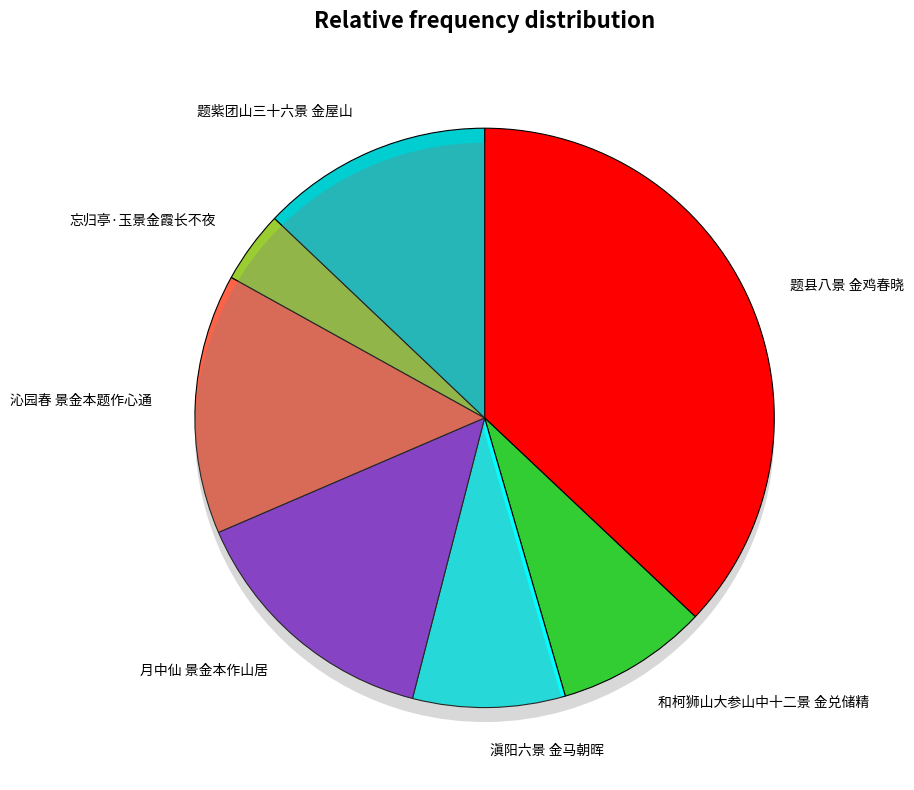

Rank the categories by value from highest to lowest.

题县八景 金鸡春晓, 沁园春 景金本题作心通, 月中仙 景金本作山居, 题紫团山三十六景 金屋山, 滇阳六景 金马朝晖, 和柯狮山大参山中十二景 金兑储精, 忘归亭·玉景金霞长不夜